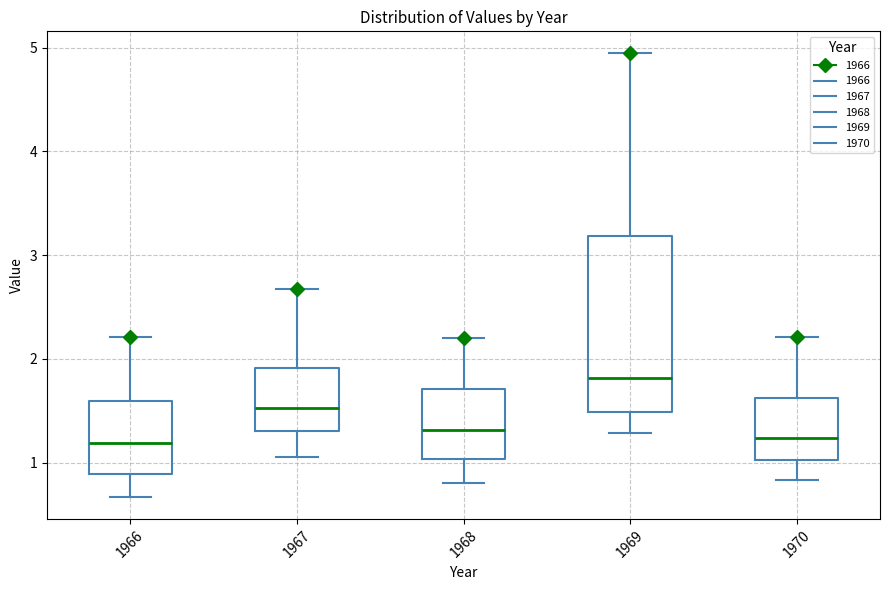

Comparing the boxes themselves (not the whiskers), which one is the tallest?

1969